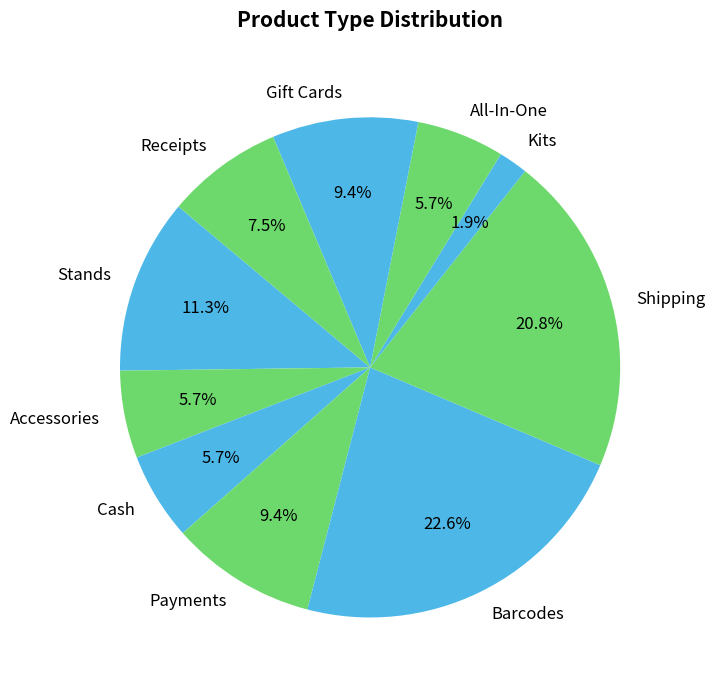

How many segments does this pie chart have?

10